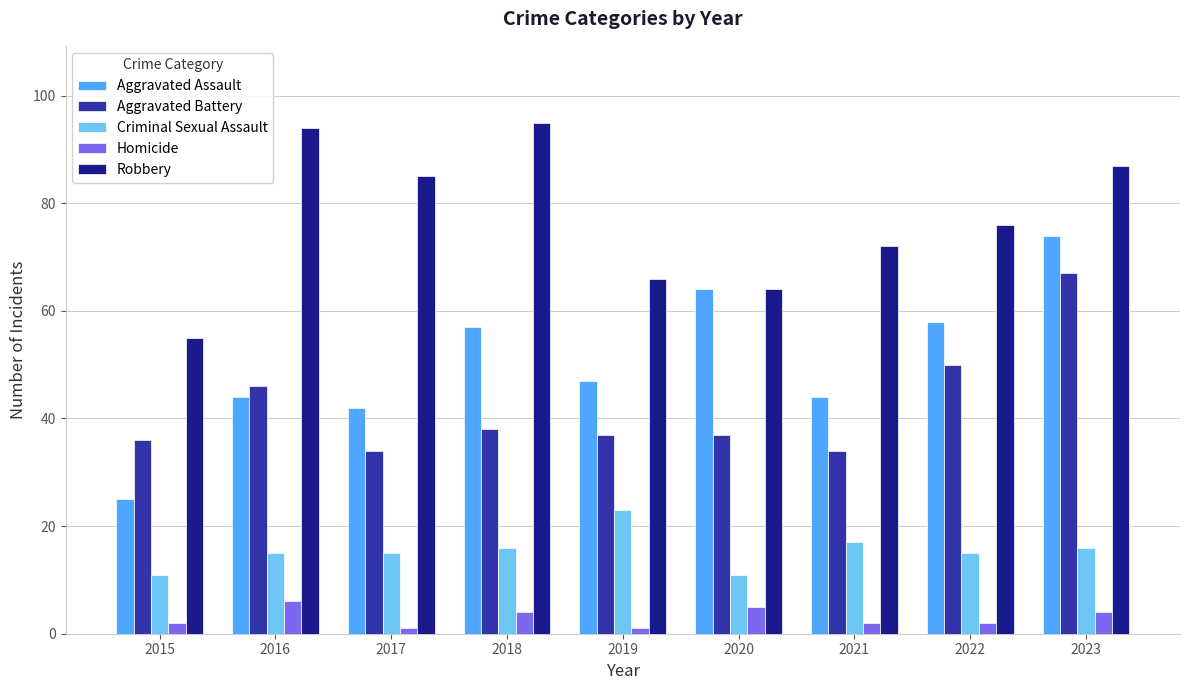

List the series in order of their peak value, lowest first.

Homicide, Criminal Sexual Assault, Aggravated Battery, Aggravated Assault, Robbery